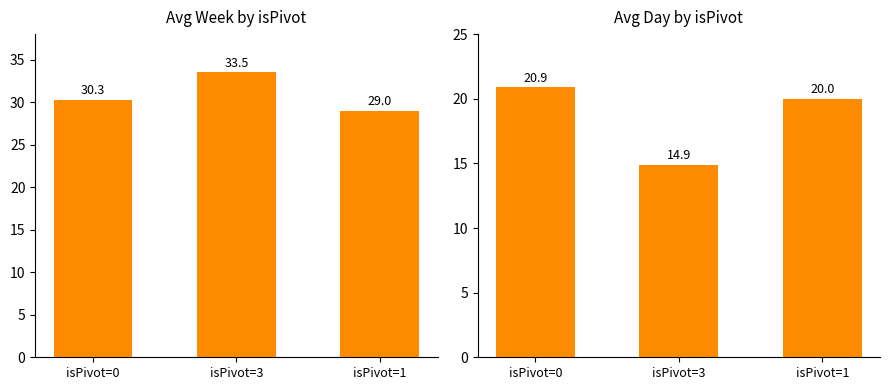

Where is Avg Day nearest to the value 17?

isPivot=3